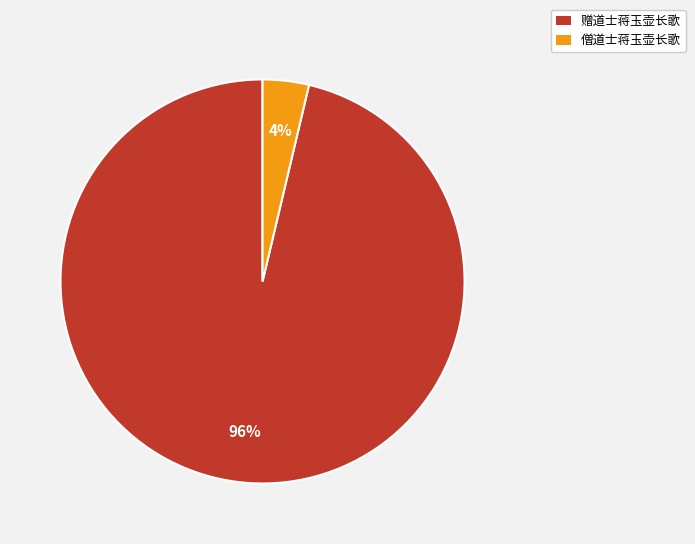

To the nearest percent, what portion does 赠道士蒋玉壶长歌 represent?

96%